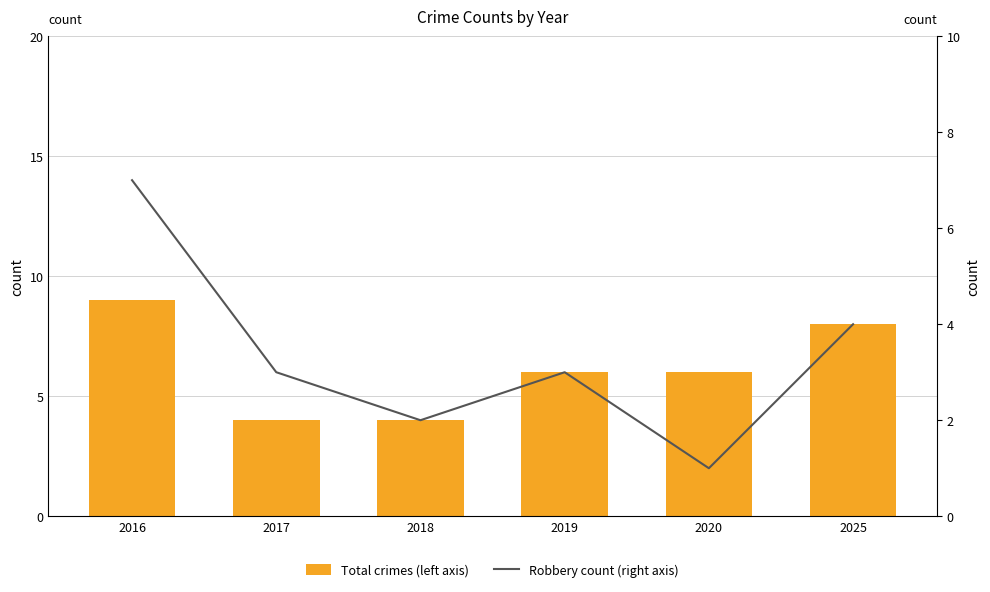

Rank the series by their average value, from lowest to highest.

Robbery count (right axis), Total crimes (left axis)